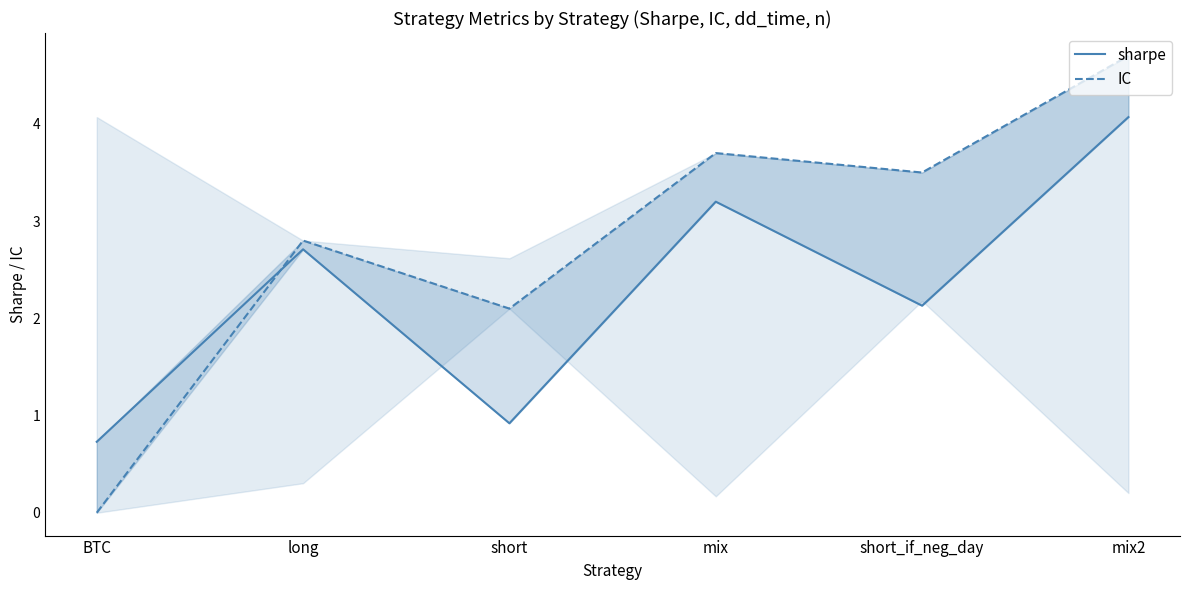

At which category does sharpe reach its first local valley?

short